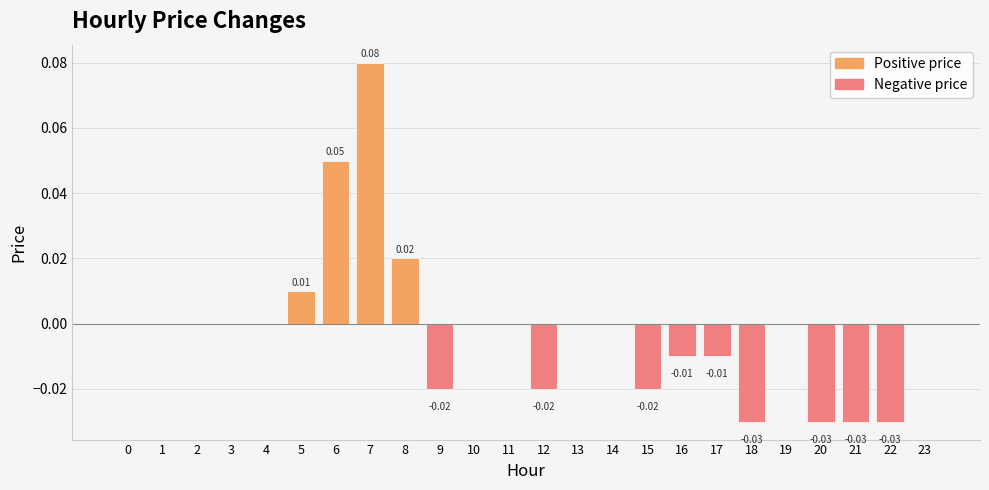

Between 7 and 0, which is larger?

7